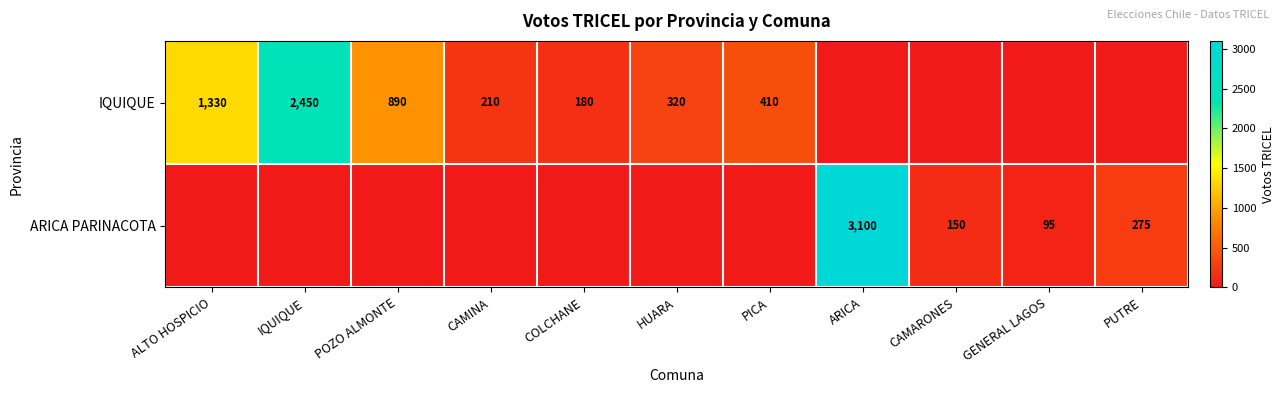

At which category is the sum across all series the highest?

ARICA